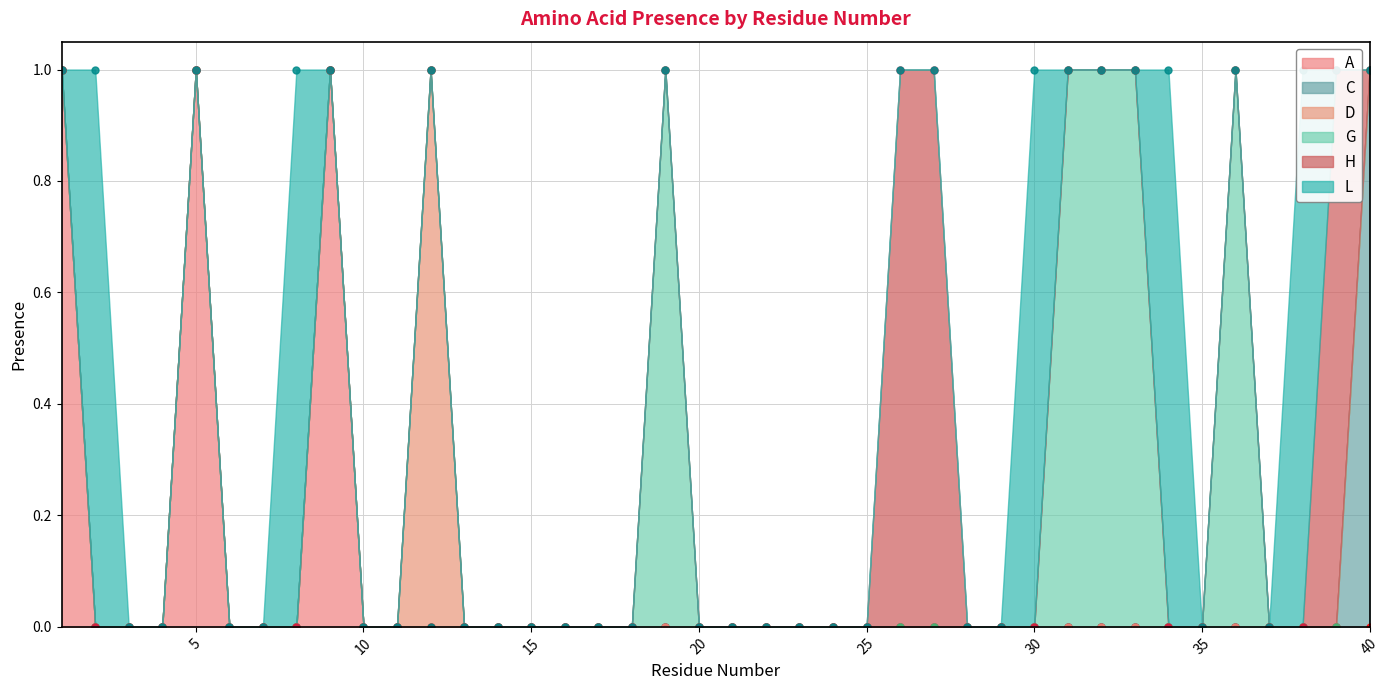

What are all the series names shown in the legend?

A, C, D, G, H, L